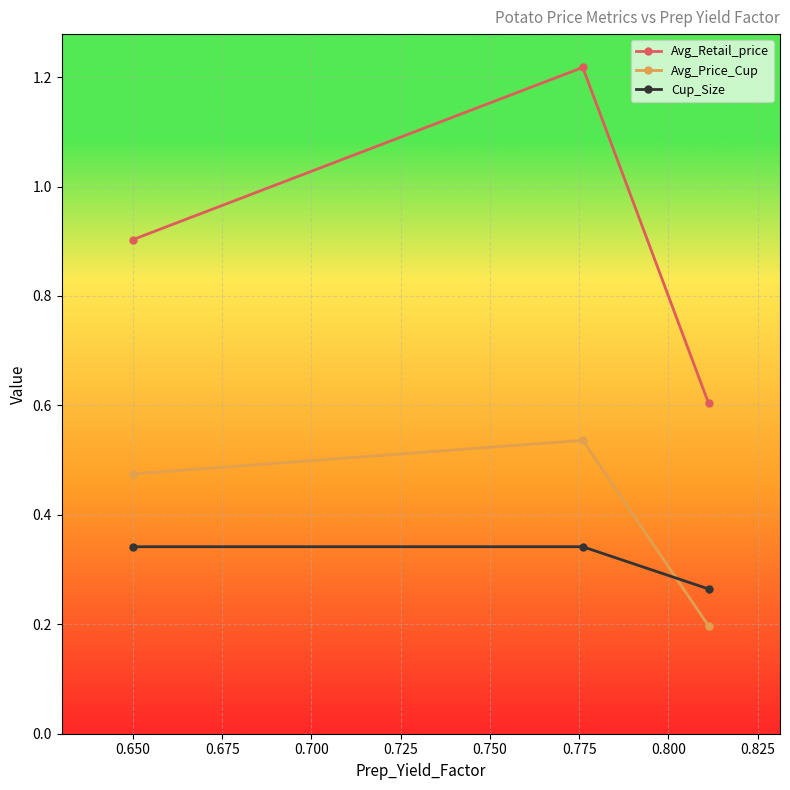

What is the value of the Avg_Price_Cup point at the 3rd from the left?

0.2